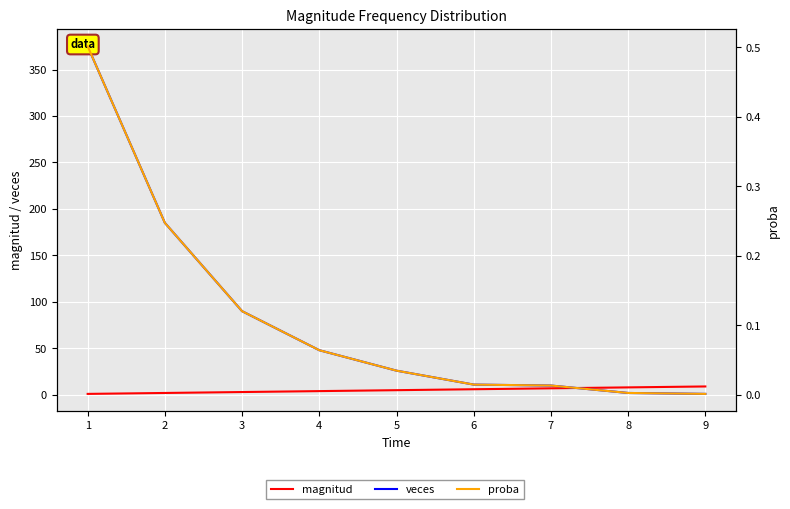

True or false: proba and veces intersect in this chart.

False